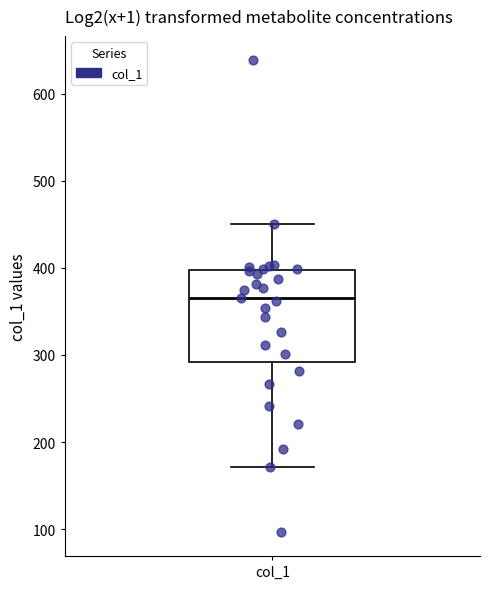

Transcribe this box plot: give where the median line is, the range the box spans, and where the two whiskers end, as read against the y-axis. The values are not printed on the chart, so give them approximately, as read against the axis.

median 370, box 290 to 400, whiskers 170 to 450